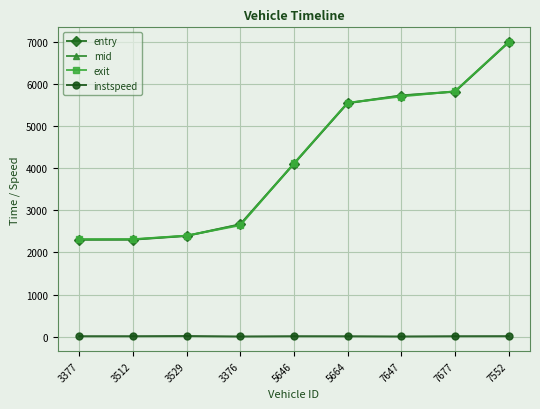

How many data points in mid are above 4106?

5